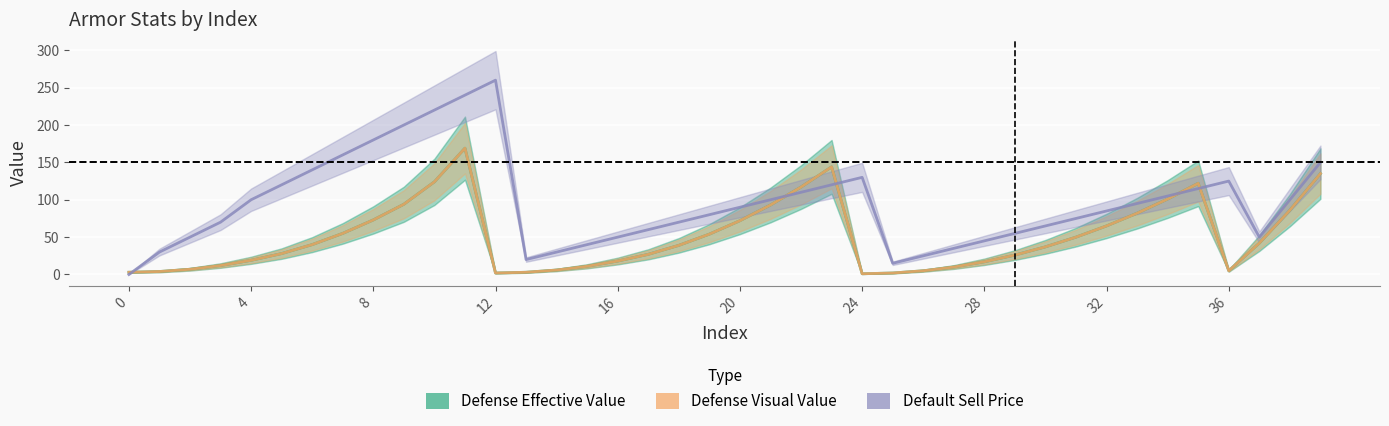

Where is the first local maximum for Default Sell Price?

12